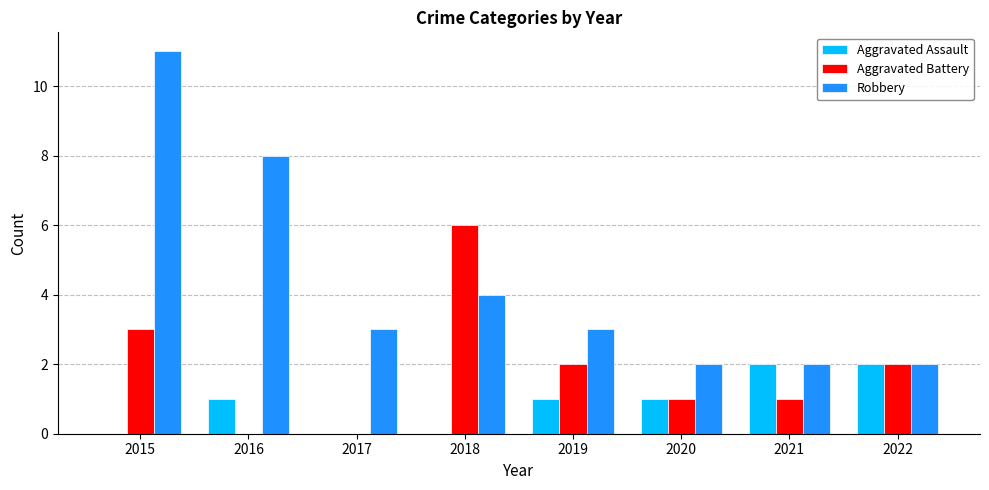

The Aggravated Assault series shows 0 at 2015. True or false?

True